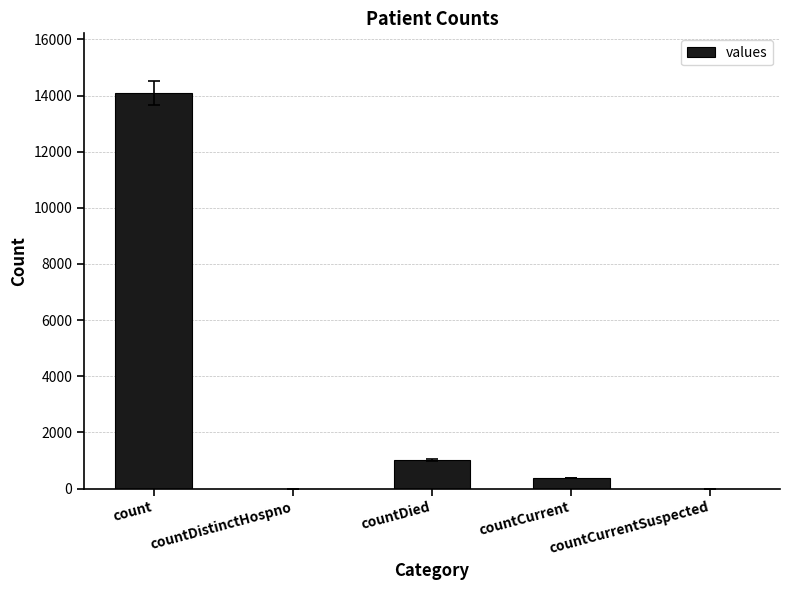

What is the change in value from countDied to countCurrent?

-635